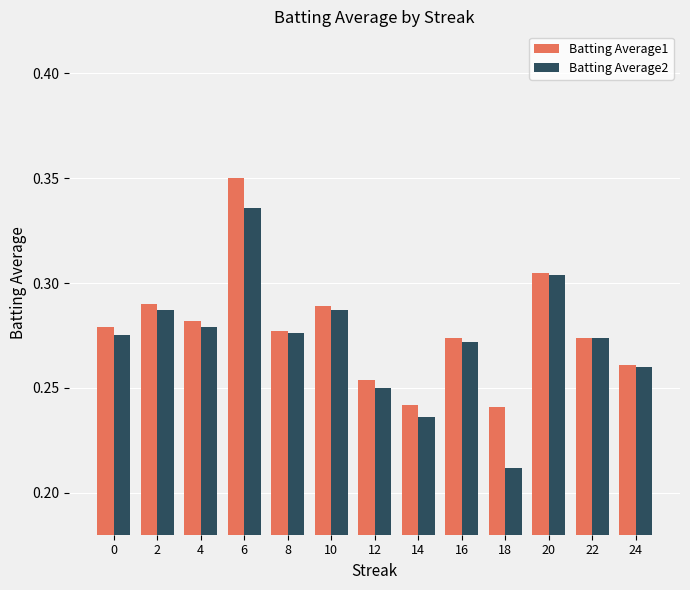

How many Batting Average1 values are between 0 and 1?

13